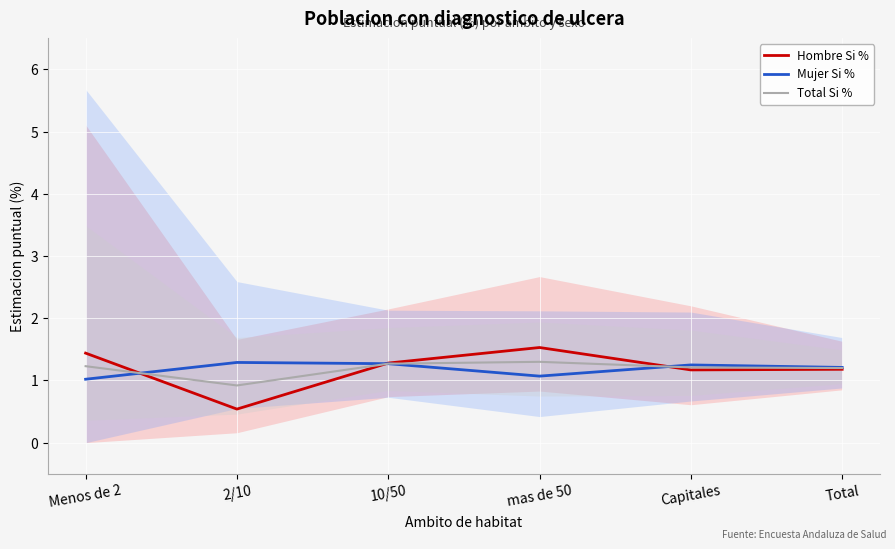

Where is the first local minimum for Mujer Si %?

mas de 50